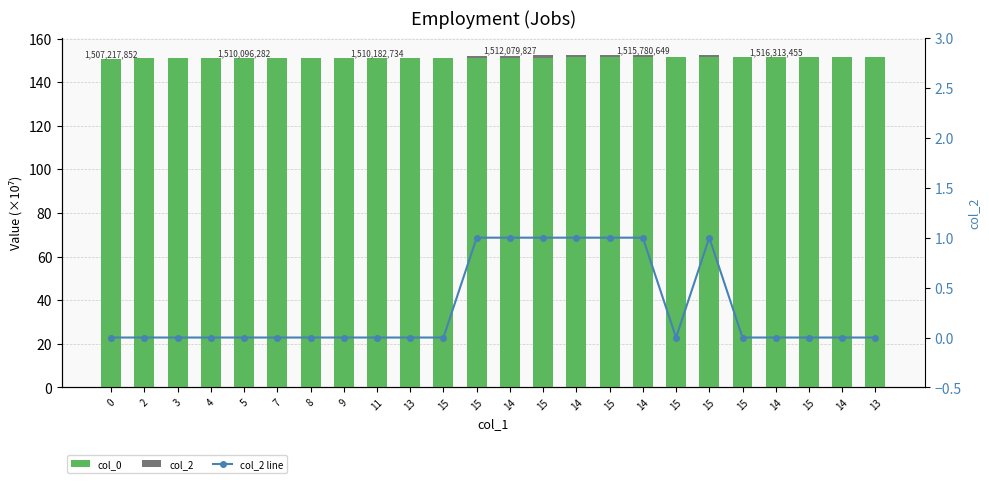

What is the maximum value for col_0?

151.8